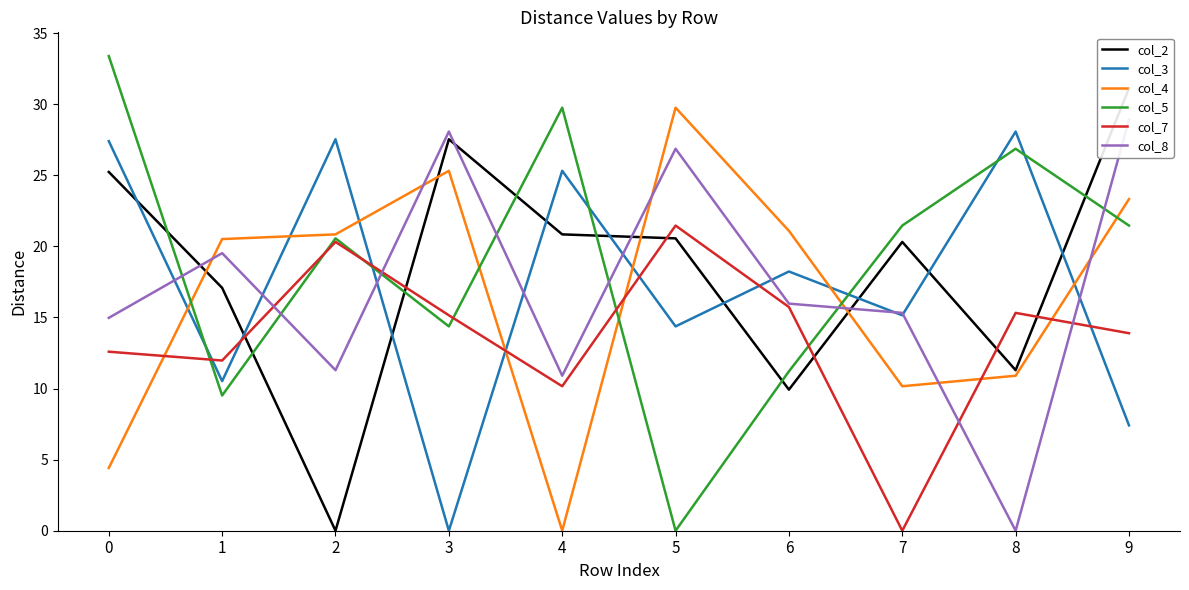

How many distinct data groups are displayed?

6